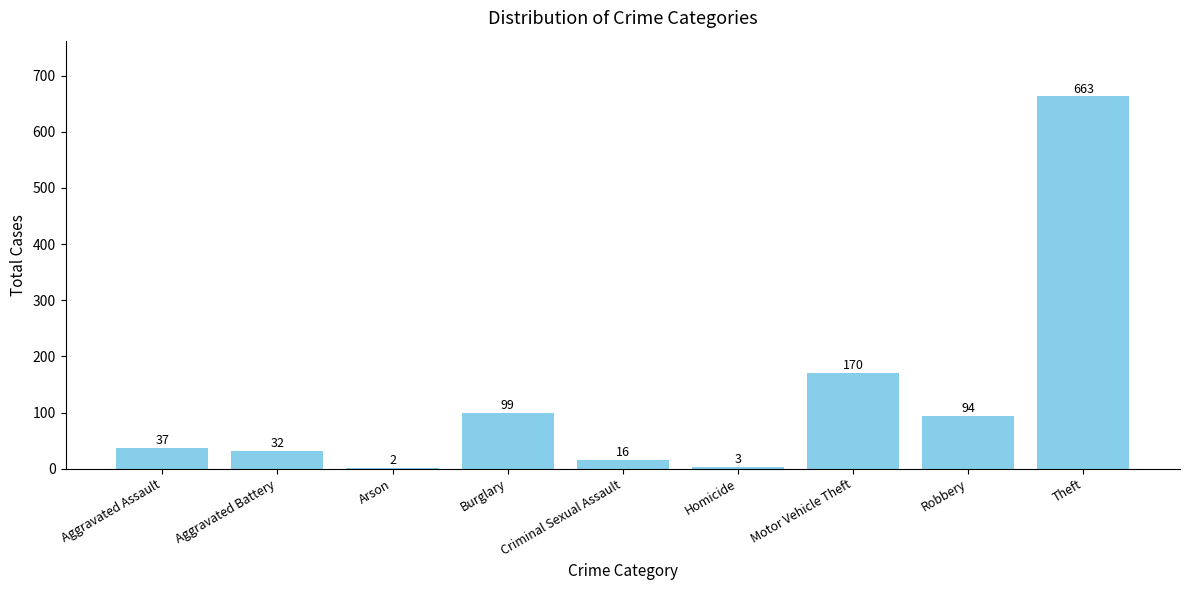

What is the greatest value displayed?

663